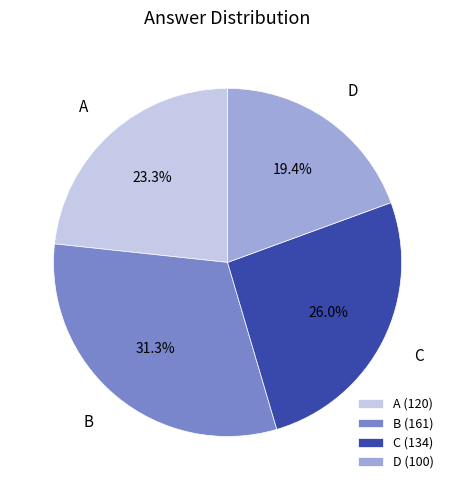

True or false: A accounts for 23% of the total.

True